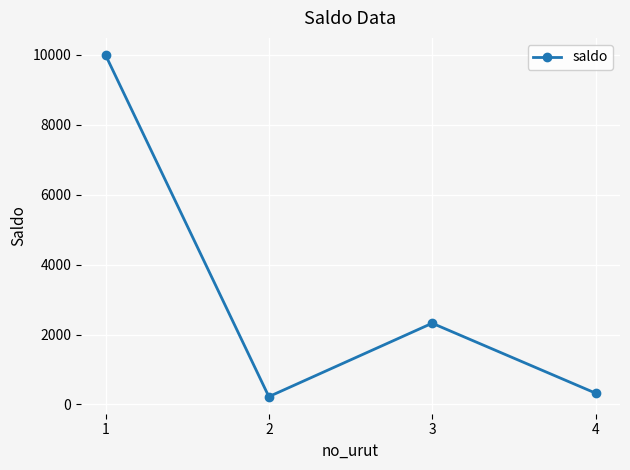

Which has a higher value, 4 or 1?

1